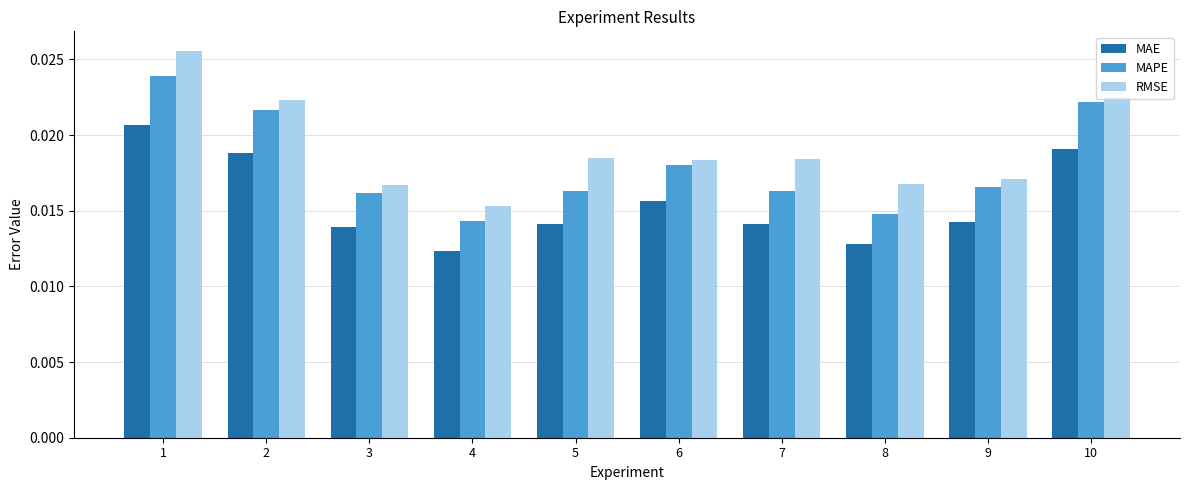

Where is RMSE nearest to the value 0?

4